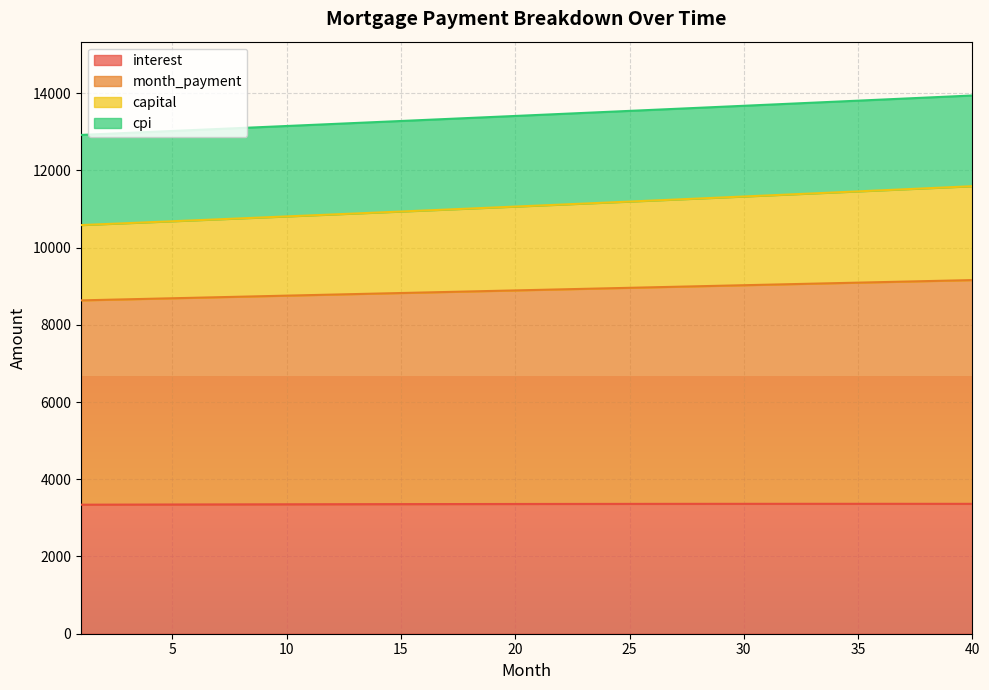

Read the interest value at 1.

3341.1